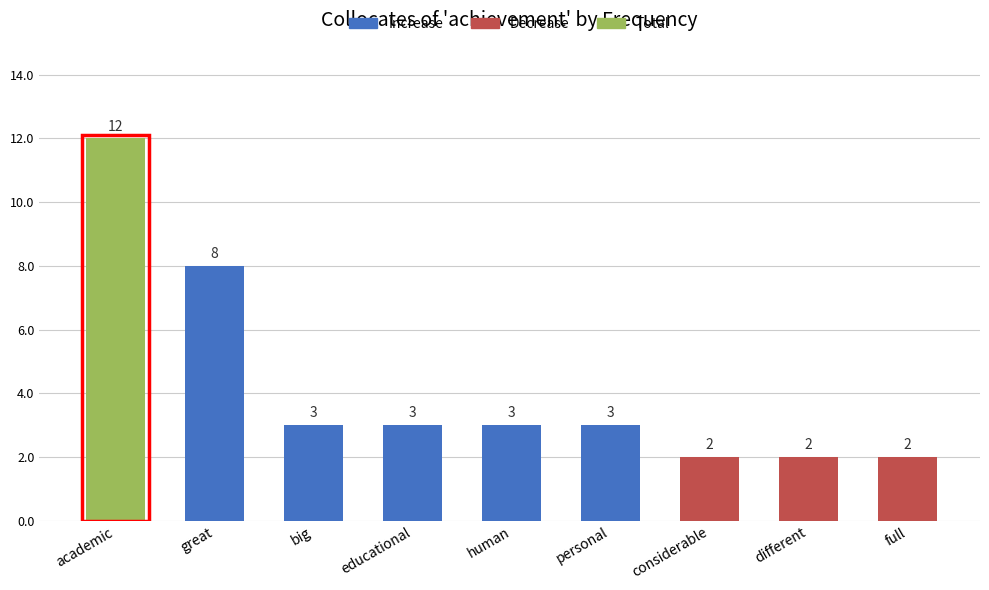

Which has a higher value, academic or personal?

academic